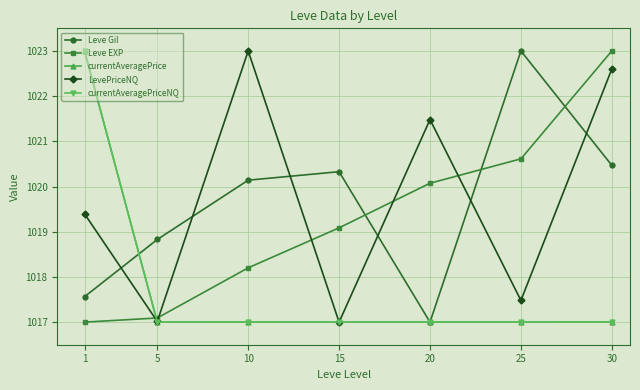

The currentAveragePriceNQ series shows 1429.8 at 1. True or false?

False